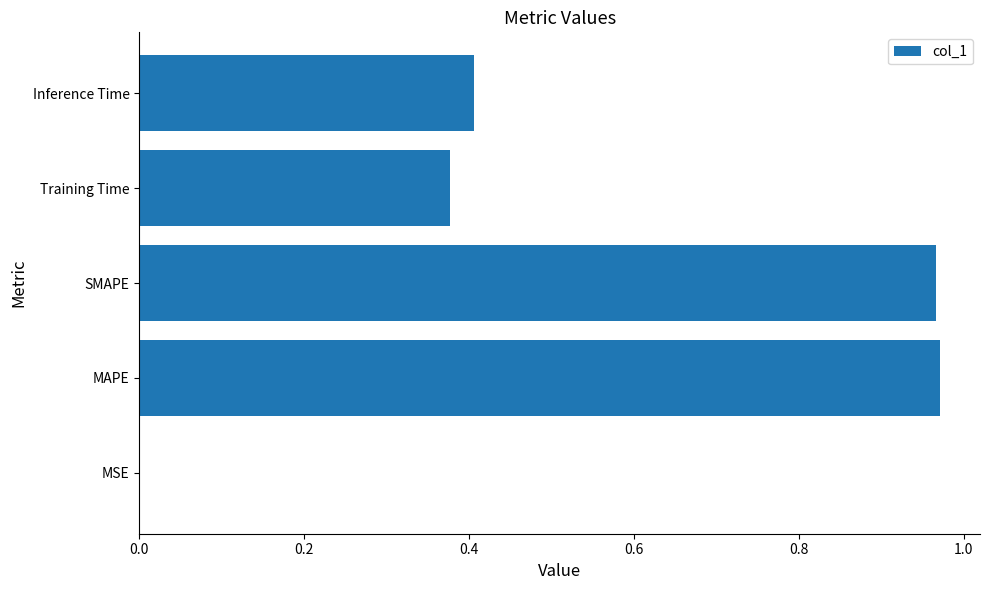

Is it true that the value at SMAPE is 1.7?

False